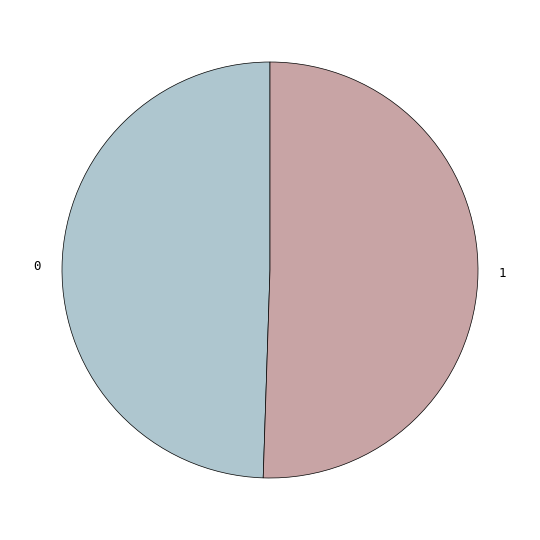

How many segments does this pie chart have?

2